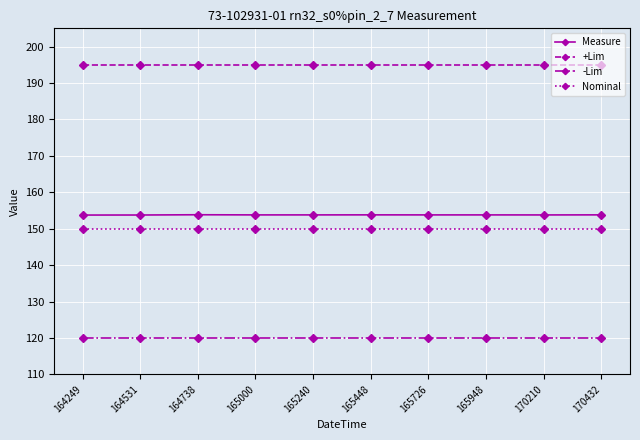

Is the value of -Lim at 164738 greater than the value of Measure at 164531?

No